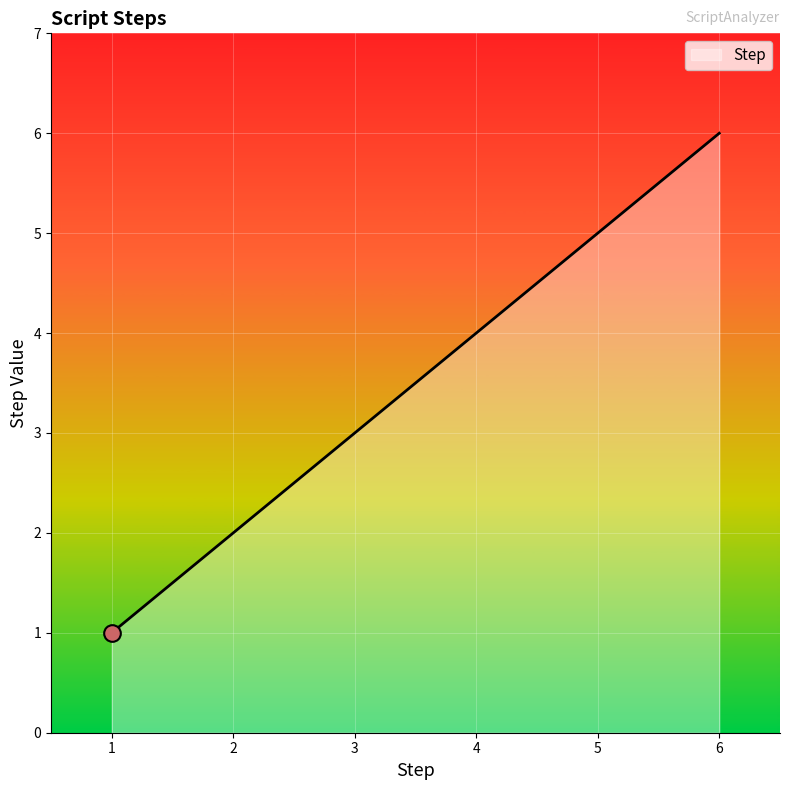

What is the smallest value displayed?

1